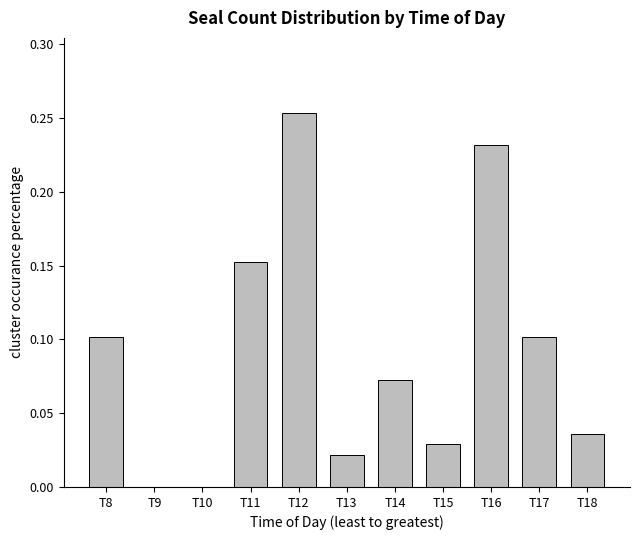

What is the change in value from T10 to T17?

+0.1